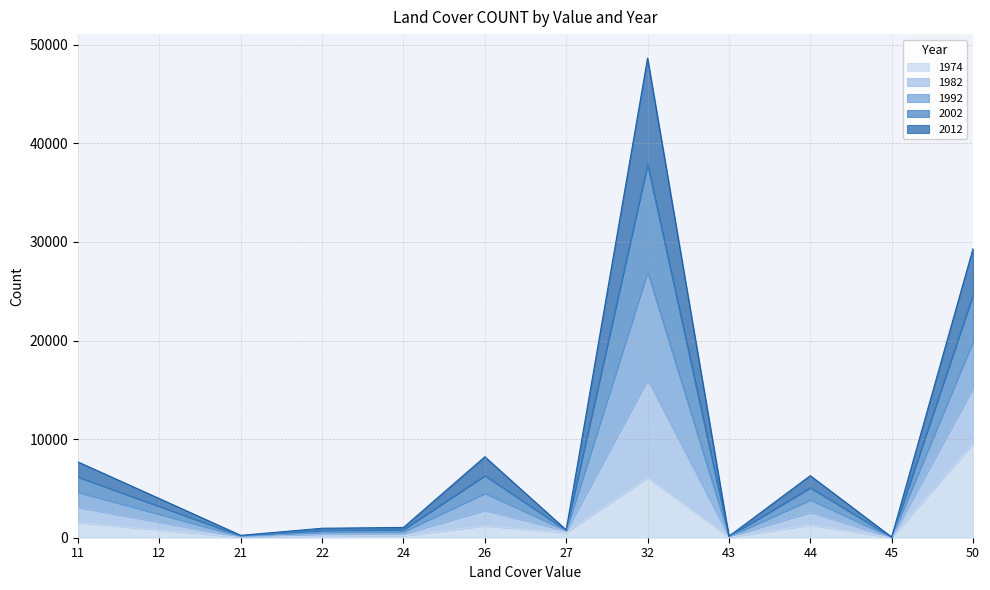

At which category is the sum across all series the highest?

32